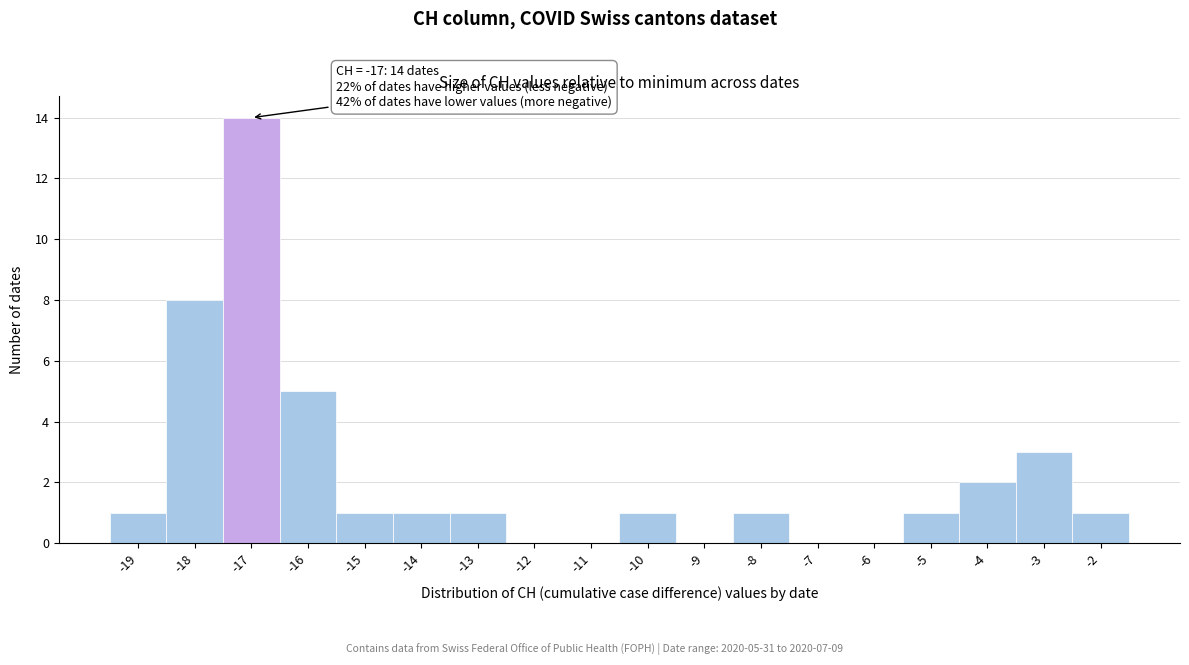

Over which range of the x-axis is the bar tallest?

-17.5 to -16.5